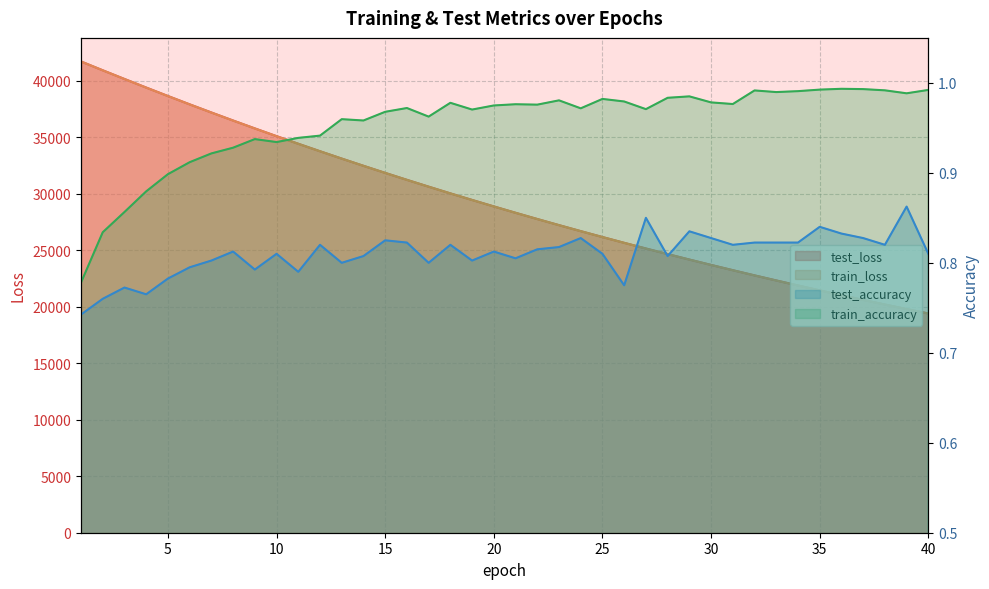

Reading right to left, what are all the values shown in this chart?

test_loss: 40=19409.3	39=19804.0	38=20206.6	37=20615.7	36=21033.1	35=21458.6	34=21892.2	33=22334.3	32=22783.8	31=23243.1	30=23709.6	29=24184.6	28=24670.4	27=25163.7	26=25668.3	25=26179.8	24=26702.3	23=27233.8	22=27775.7	21=28327.2	20=28889.9	19=29463.4	18=30043.9	17=30639.0	16=31243.1	15=31858.7	14=32486.3	13=33124.1	12=33775.5	11=34438.2	10=35110.7	9=35796.6	8=36494.6	7=37205.5	6=37927.7	5=38664.5	4=39413.5	3=40172.3	2=40941.1	1=41722.0
train_loss: 40=19405.6	39=19800.2	38=20202.2	37=20611.8	36=21029.2	35=21454.5	34=21887.8	33=22329.4	32=22779.2	31=23237.6	30=23704.4	29=24180.1	28=24664.7	27=25158.7	26=25661.5	25=26174.0	24=26696.0	23=27227.6	22=27769.4	21=28321.0	20=28883.1	19=29455.4	18=30038.3	17=30632.3	16=31236.7	15=31852.5	14=32479.8	13=33117.9	12=33768.4	11=34430.0	10=35103.9	9=35789.3	8=36487.7	7=37197.8	6=37920.9	5=38657.2	4=39405.7	3=40165.9	2=40936.5	1=41718.4
test_accuracy: 40=0.8	39=0.9	38=0.8	37=0.8	36=0.8	35=0.8	34=0.8	33=0.8	32=0.8	31=0.8	30=0.8	29=0.8	28=0.8	27=0.8	26=0.8	25=0.8	24=0.8	23=0.8	22=0.8	21=0.8	20=0.8	19=0.8	18=0.8	17=0.8	16=0.8	15=0.8	14=0.8	13=0.8	12=0.8	11=0.8	10=0.8	9=0.8	8=0.8	7=0.8	6=0.8	5=0.8	4=0.8	3=0.8	2=0.8	1=0.7
train_accuracy: 40=1.0	39=1.0	38=1.0	37=1.0	36=1.0	35=1.0	34=1.0	33=1.0	32=1.0	31=1.0	30=1.0	29=1.0	28=1.0	27=1.0	26=1.0	25=1.0	24=1.0	23=1.0	22=1.0	21=1.0	20=1.0	19=1.0	18=1.0	17=1.0	16=1.0	15=1.0	14=1.0	13=1.0	12=0.9	11=0.9	10=0.9	9=0.9	8=0.9	7=0.9	6=0.9	5=0.9	4=0.9	3=0.9	2=0.8	1=0.8